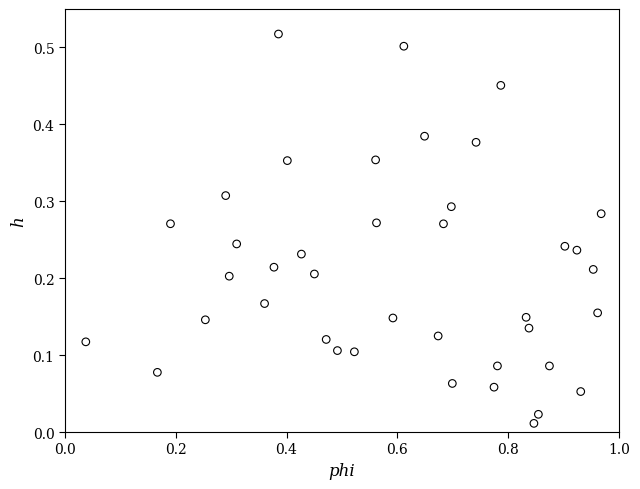

How many points are shown in the scatter plot?

40